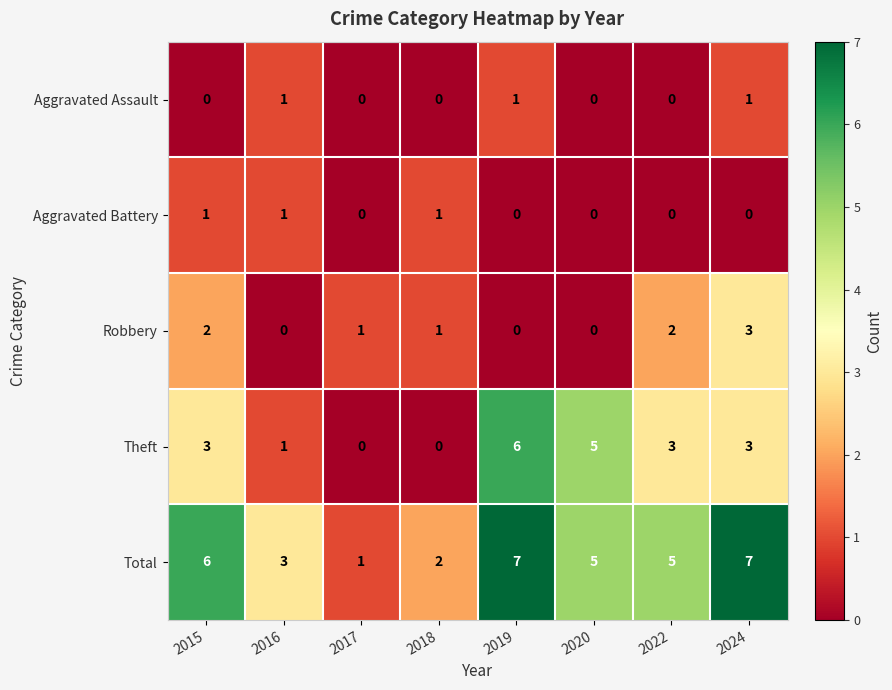

What is the total value across all series at 2018?

4